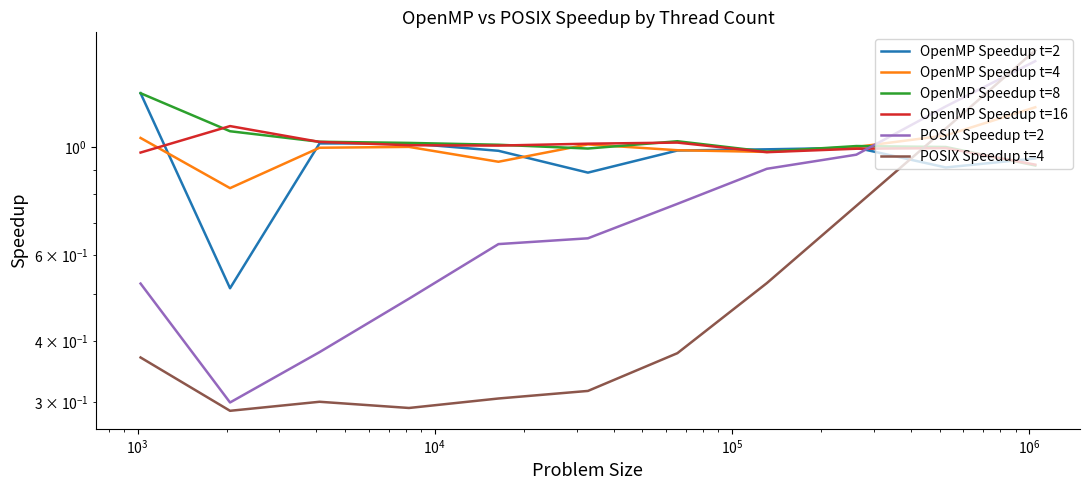

Which series has the largest total across all categories?

OpenMP Speedup t=8